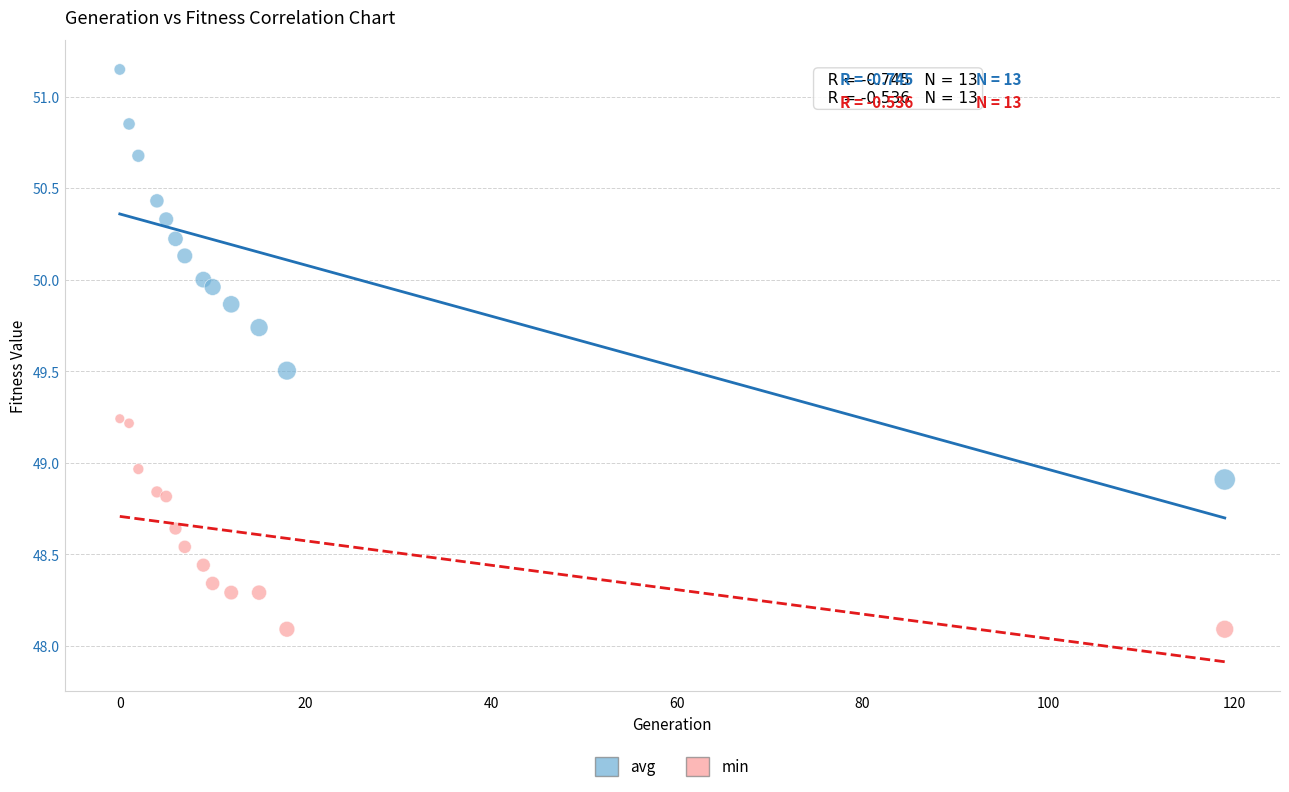

Which series reaches the minimum Y coordinate?

min